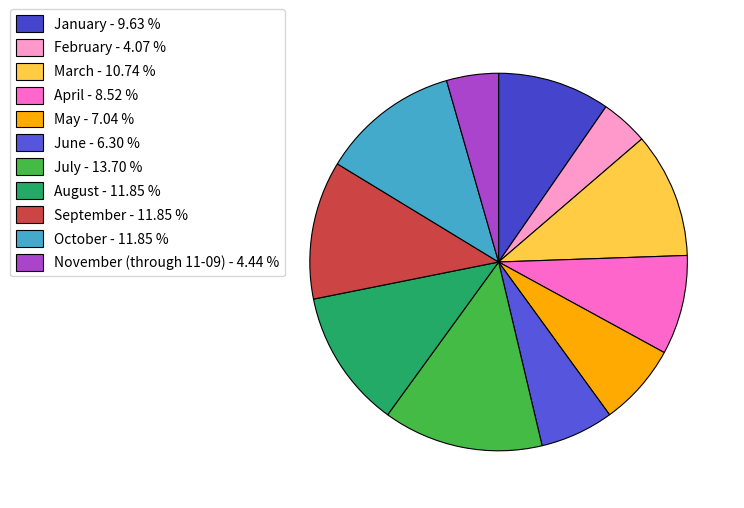

To the nearest percent, what portion does October represent?

12%